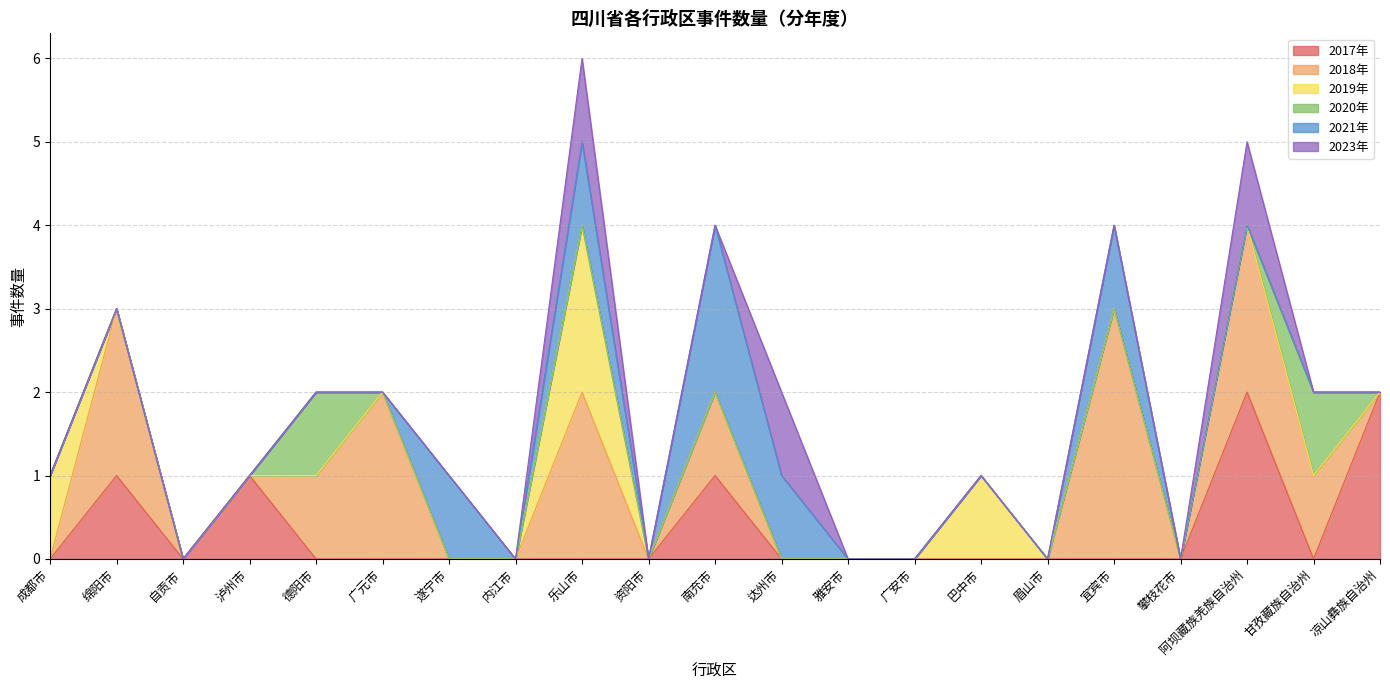

What is the sum of the 2019年 values at 乐山市 and 攀枝花市?

2